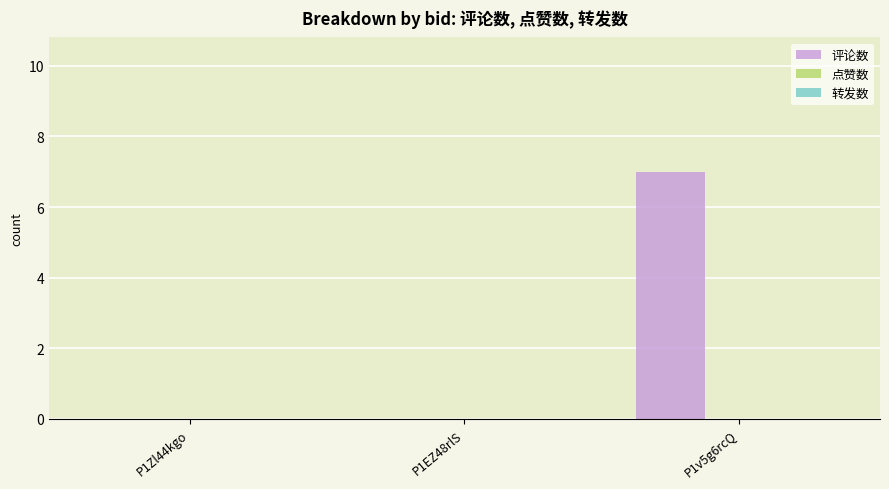

Reading left to right, extract all data points from this chart.

P1Zl44kgo=0	P1EZ48rlS=0	P1v5g6rcQ=7